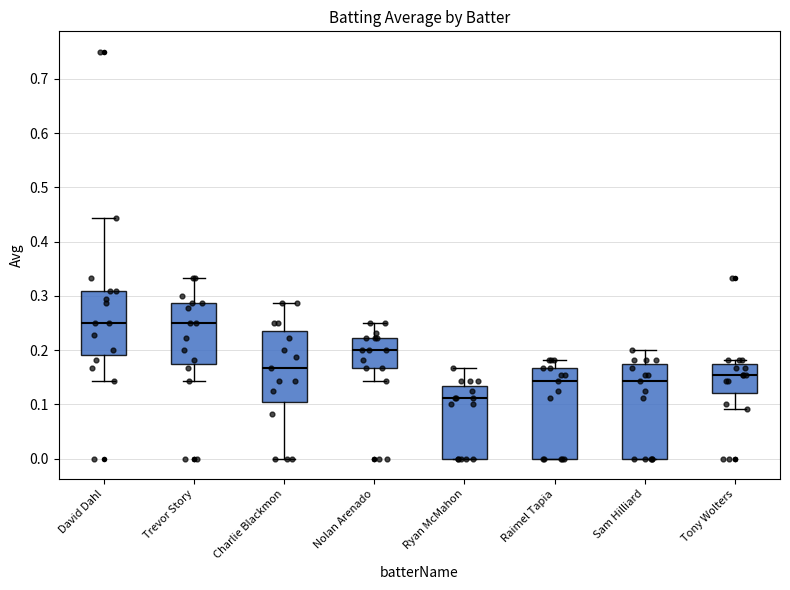

Reading left to right, read every box against the y-axis: the position of its median line, the range the box covers, and the ends of its whiskers. The values are not printed on the chart, so give them approximately, as read against the axis.

David Dahl: median 0.25, box 0.19 to 0.31, whiskers 0.14 to 0.44
Trevor Story: median 0.25, box 0.17 to 0.29, whiskers 0.14 to 0.33
Charlie Blackmon: median 0.17, box 0.10 to 0.24, whiskers 0.00 to 0.29
Nolan Arenado: median 0.20, box 0.17 to 0.22, whiskers 0.14 to 0.25
Ryan McMahon: median 0.11, box 0.00 to 0.13, whiskers 0.00 to 0.17
Raimel Tapia: median 0.14, box 0.00 to 0.17, whiskers 0.00 to 0.18
Sam Hilliard: median 0.14, box 0.00 to 0.17, whiskers 0.00 to 0.20
Tony Wolters: median 0.15, box 0.12 to 0.17, whiskers 0.09 to 0.18